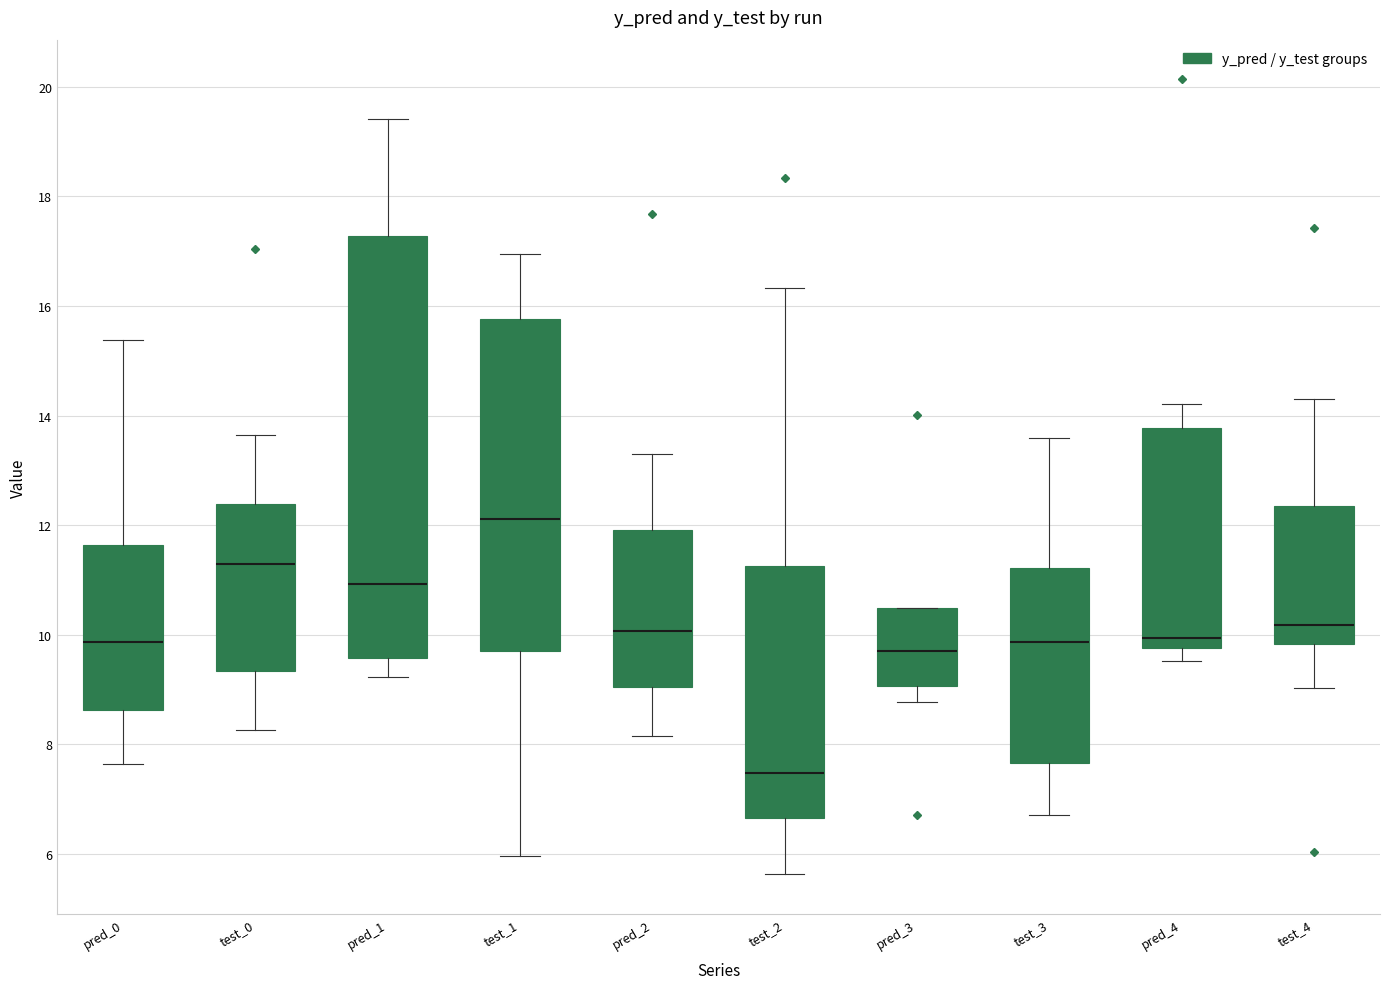

Which box is the tallest, from its lower edge to its upper edge?

pred_1